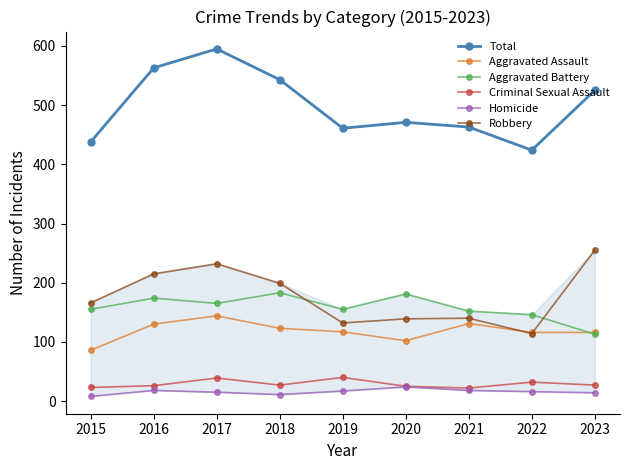

The value of Aggravated Assault at 2023 is 170. True or false?

False